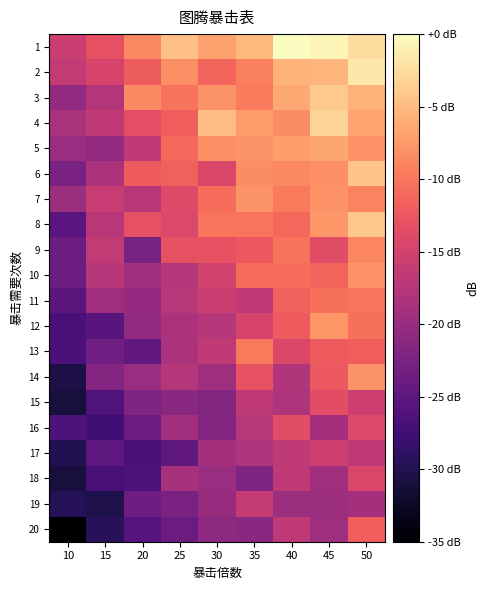

Which category has the lowest value across all series?

10